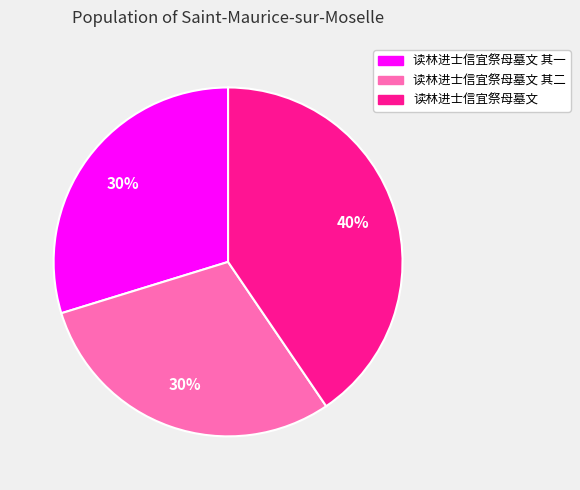

Combined, do 读林进士信宜祭母墓文 其二 and 读林进士信宜祭母墓文 account for over 50%?

Yes